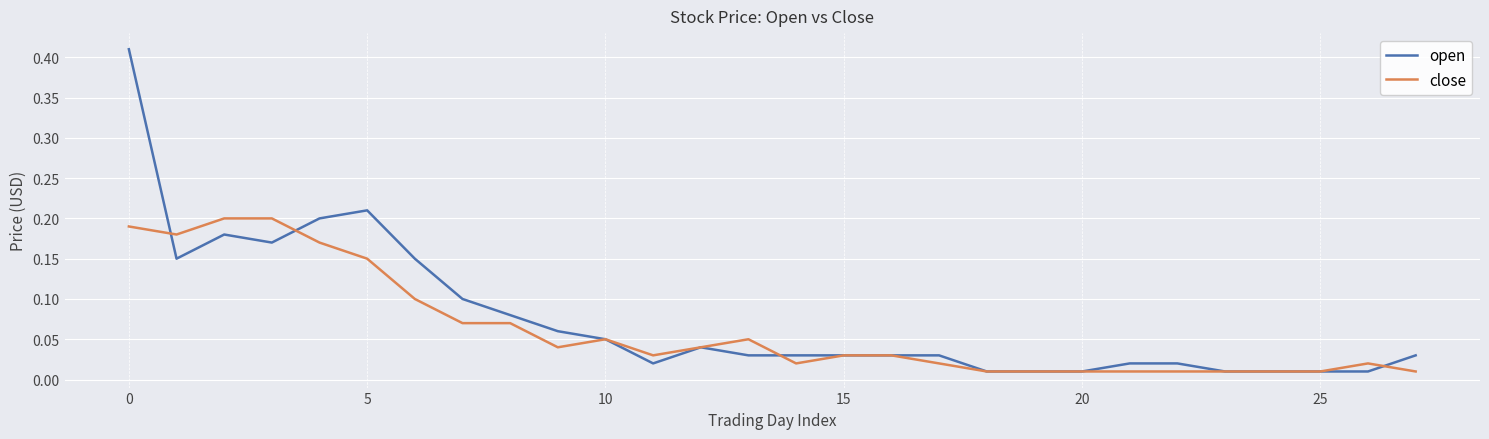

Which series has the largest range (max minus min)?

open